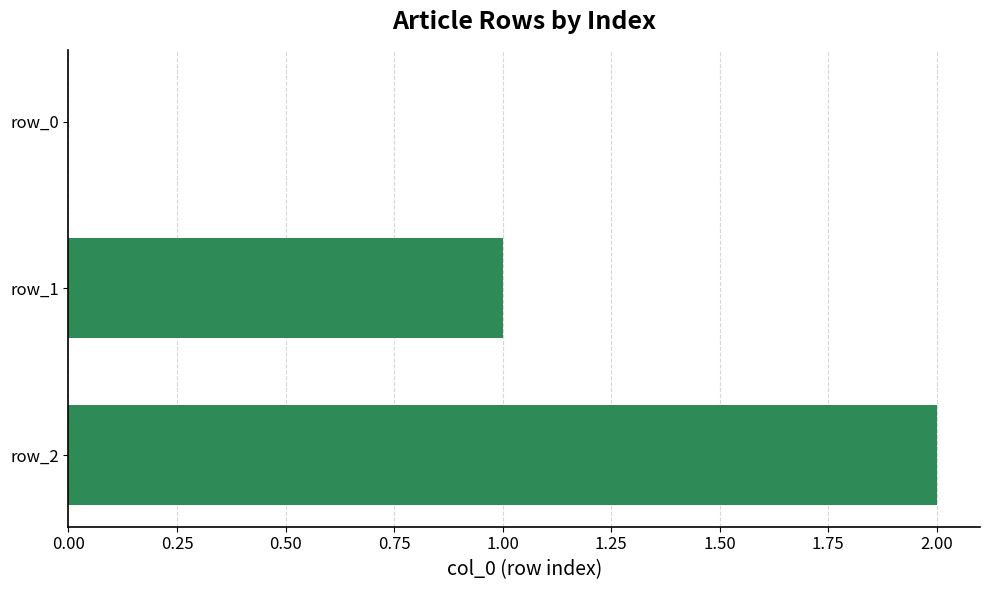

What is the sum of all values?

3